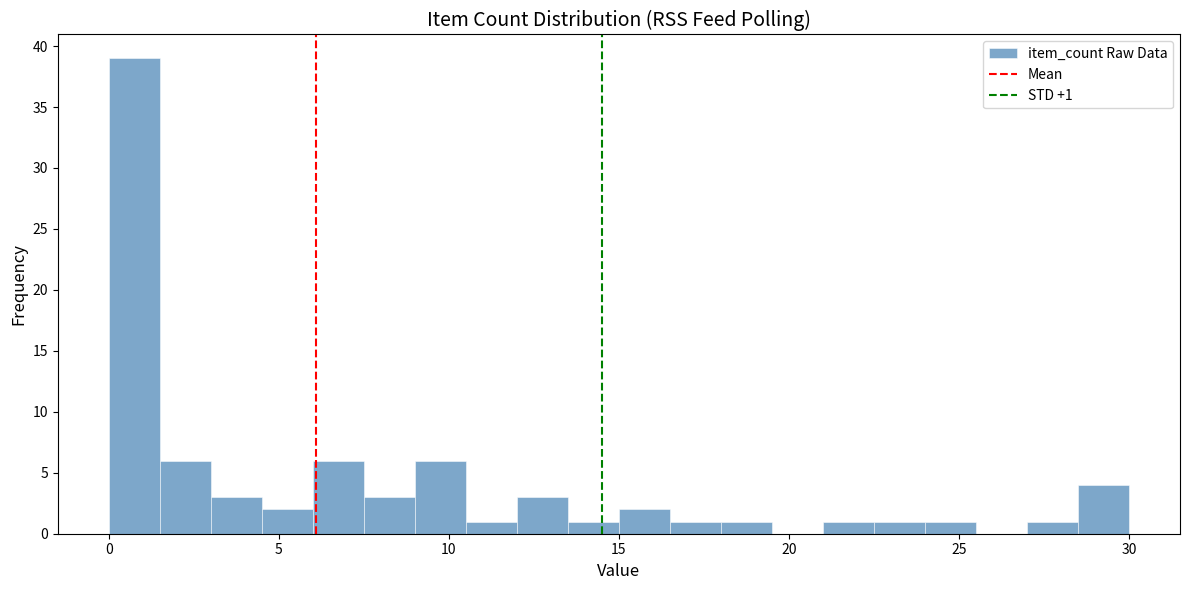

Read against the x-axis, roughly where is the centre of the tallest bar?

1.0